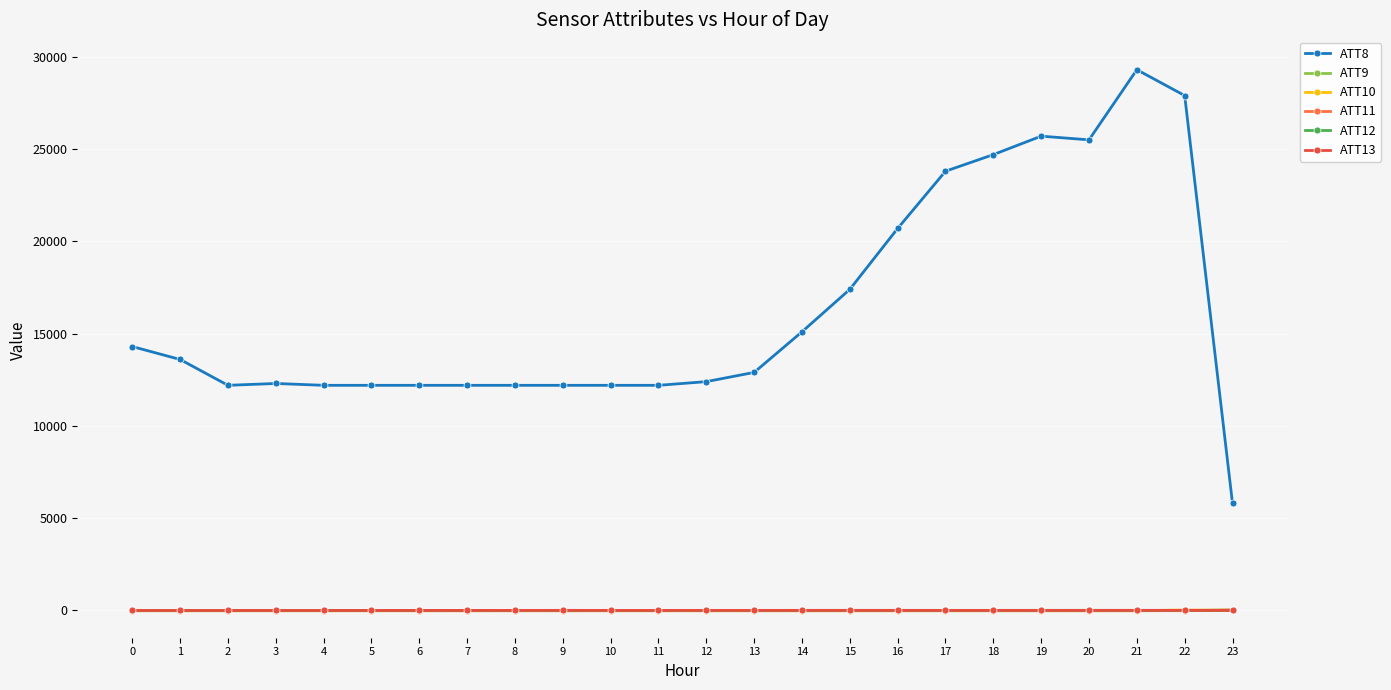

What is the spread (max minus min) of values at 5?

12210.0